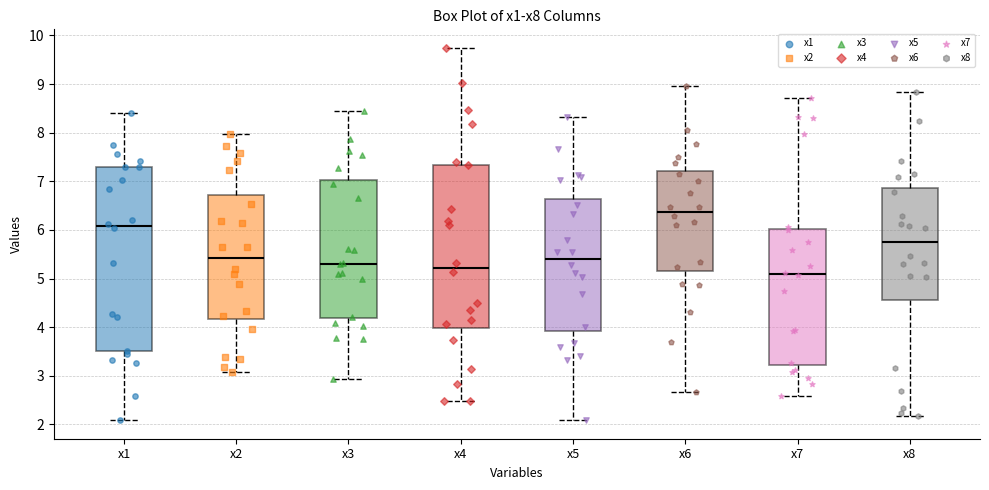

Reading left to right, read every box against the y-axis: the position of its median line, the range the box covers, and the ends of its whiskers. The values are not printed on the chart, so give them approximately, as read against the axis.

x1: median 6.1, box 3.5 to 7.3, whiskers 2.1 to 8.4
x2: median 5.4, box 4.2 to 6.7, whiskers 3.1 to 8.0
x3: median 5.3, box 4.2 to 7.0, whiskers 2.9 to 8.4
x4: median 5.2, box 4.0 to 7.3, whiskers 2.5 to 9.7
x5: median 5.4, box 3.9 to 6.6, whiskers 2.1 to 8.3
x6: median 6.4, box 5.1 to 7.2, whiskers 2.7 to 9.0
x7: median 5.1, box 3.2 to 6.0, whiskers 2.6 to 8.7
x8: median 5.8, box 4.6 to 6.9, whiskers 2.2 to 8.8